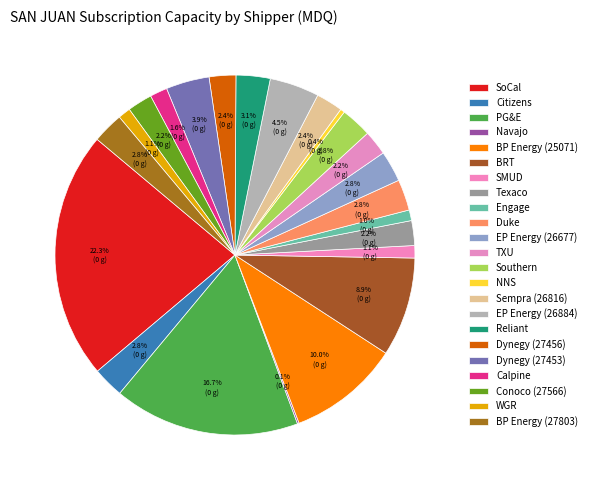

How much of the chart is everything except WGR?

98.9%